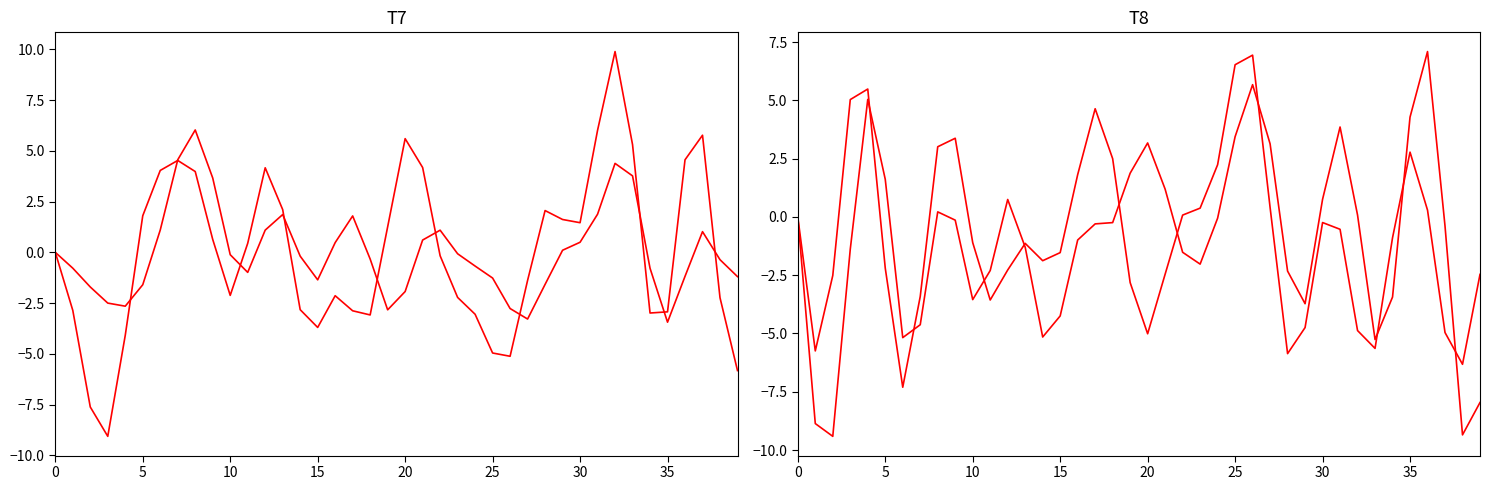

What is the label of the 30th point from the left?

29